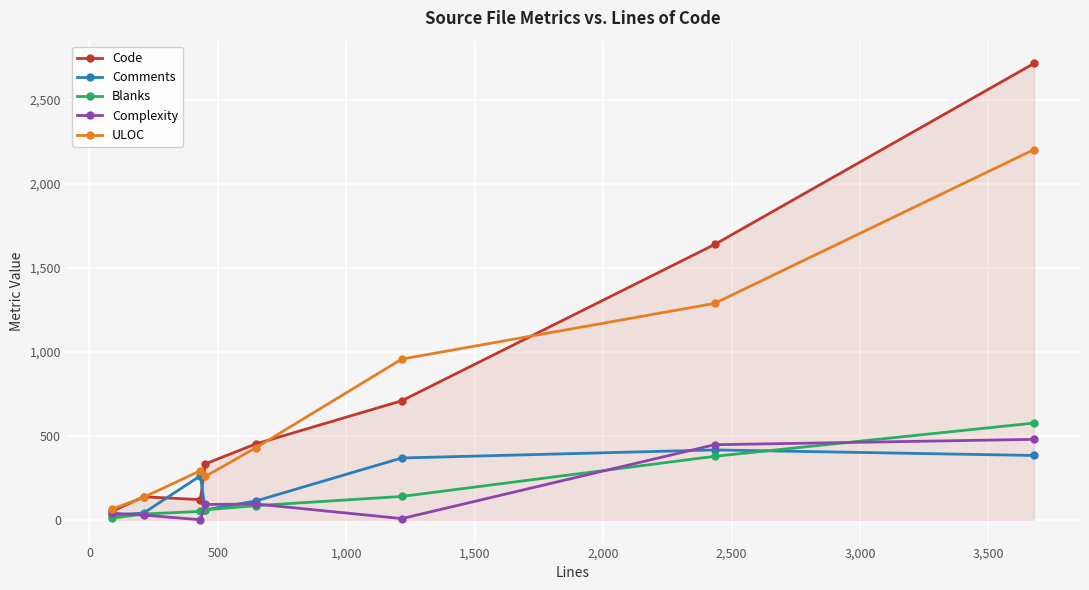

At how many categories does at least one series exceed 784?

3